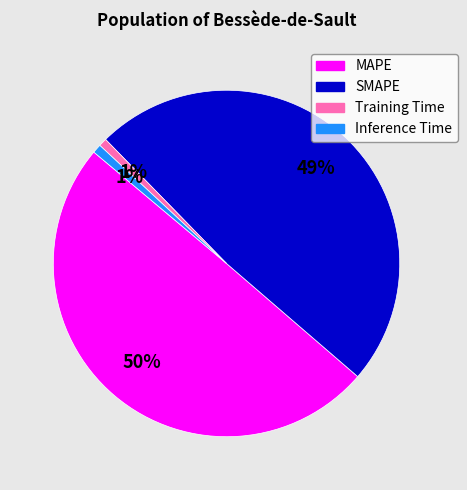

What percentage is the MAPE slice, to the nearest percent?

50%